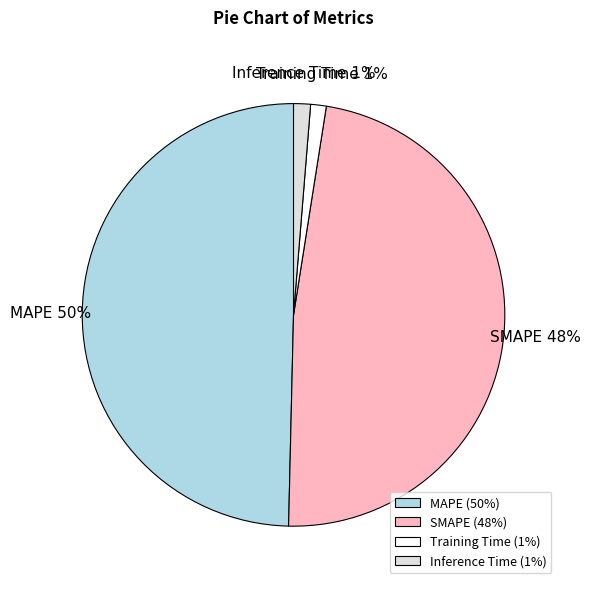

The MAPE slice represents 50% of the pie. True or false?

True